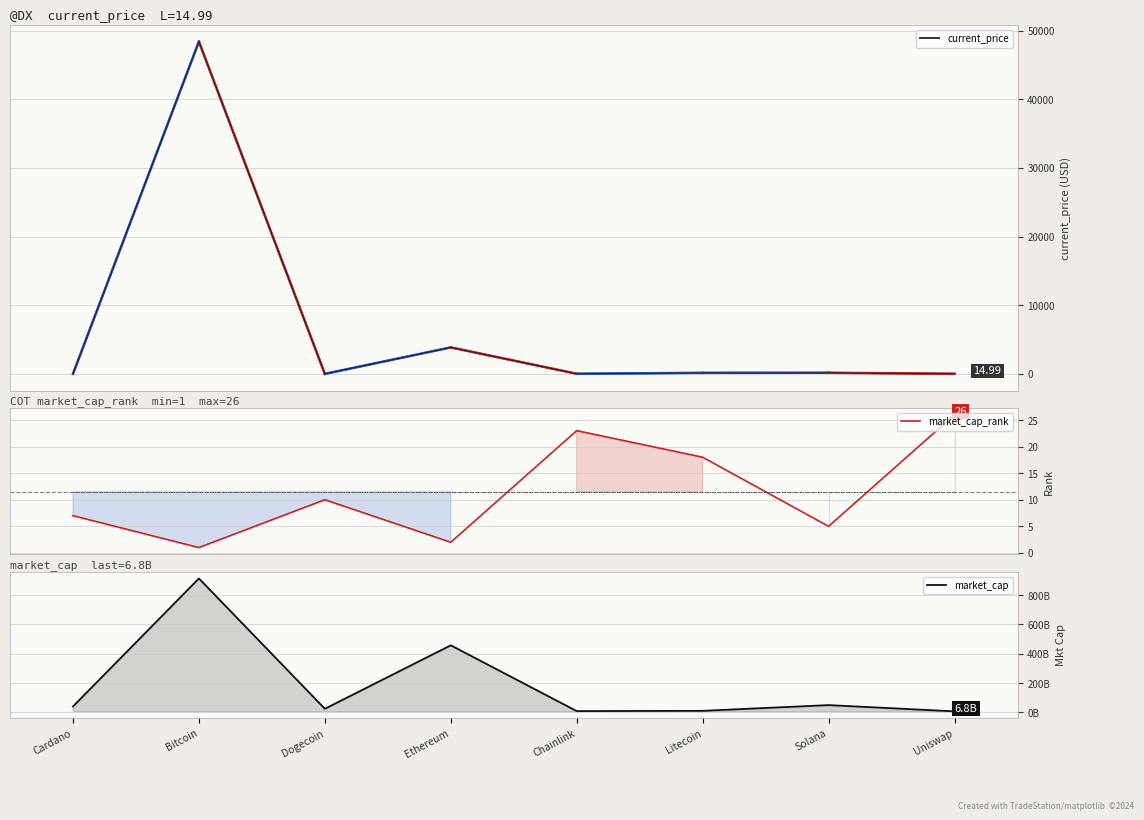

What is the sum of all market_cap_rank values?

92.0